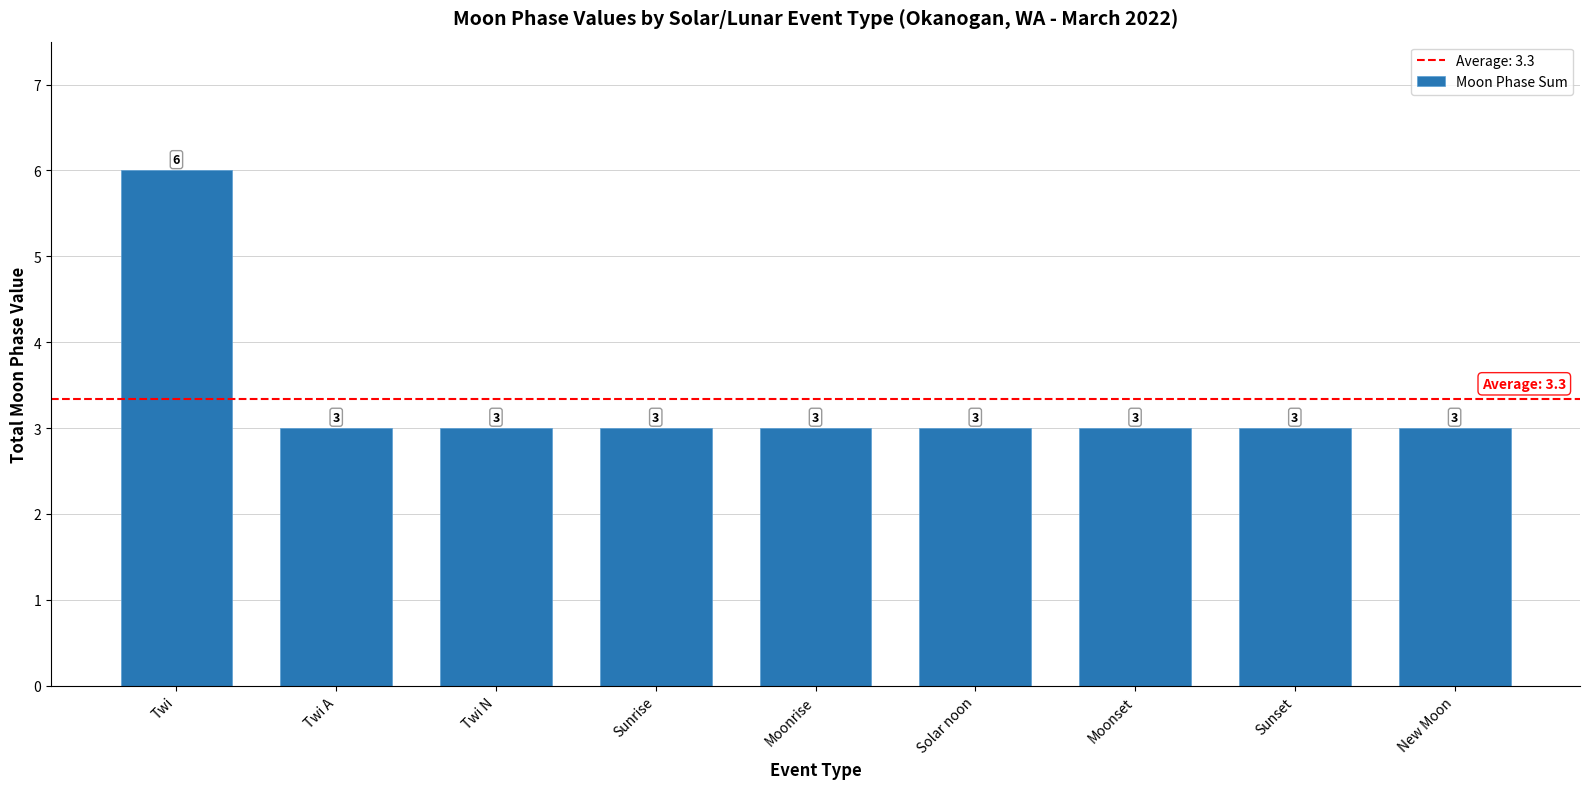

What is the ratio of the value at Twi A to the value at Sunrise?

1.0